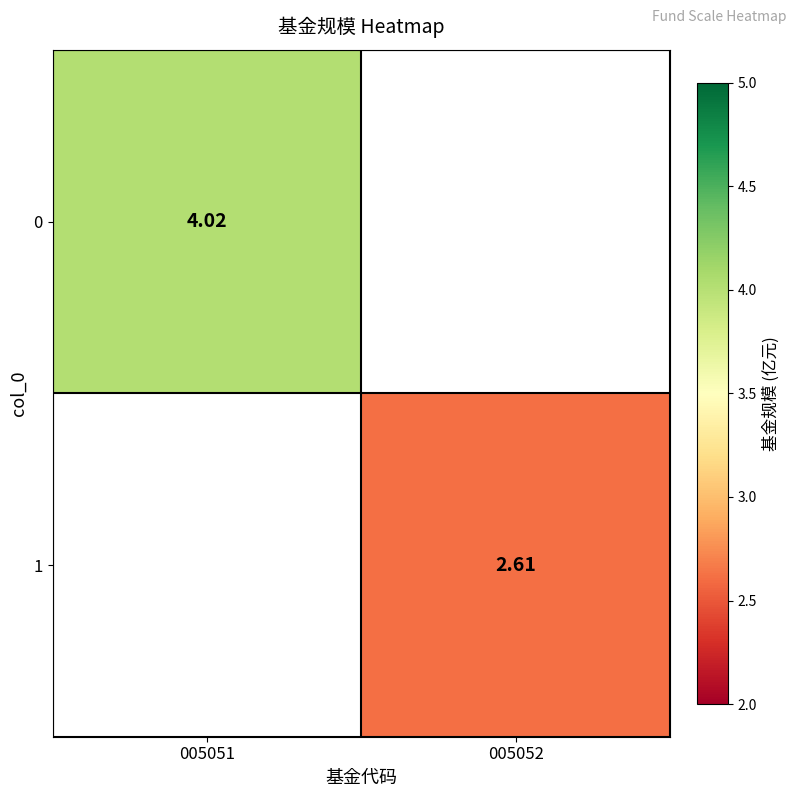

Is the value of 1 at 005052 greater than the value of 0 at 005051?

No